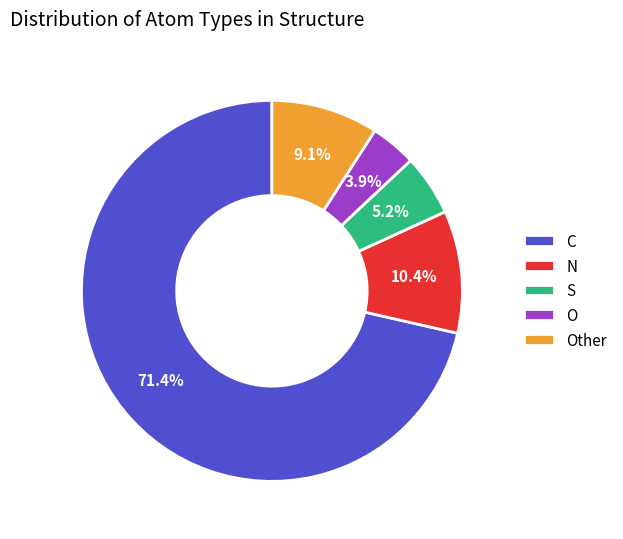

The C slice represents 71% of the pie. True or false?

True